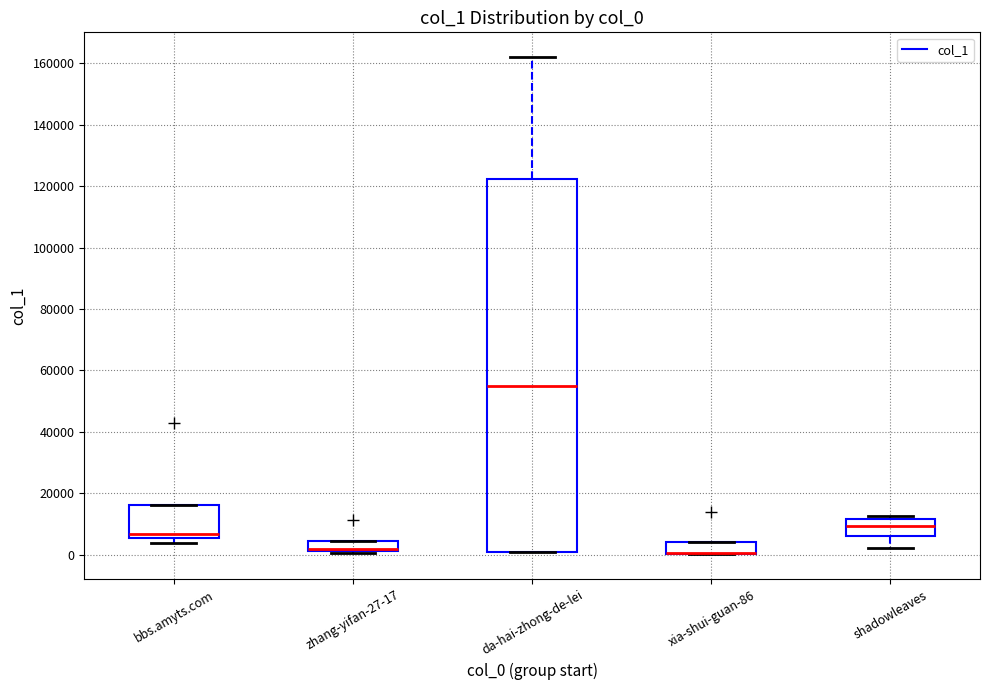

Where is the upper edge of the box for bbs.amyts.com on the y-axis? The values are not printed on the chart, so give them approximately, as read against the axis.

16000